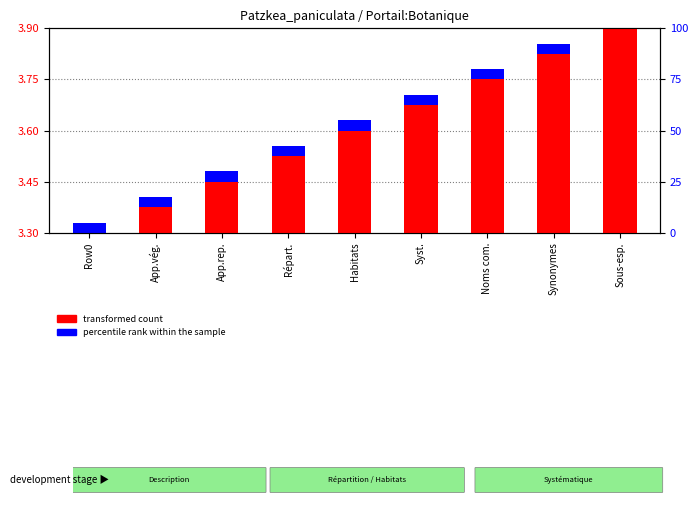

Is the value of transformed count at Row0 greater than the value of percentile rank within the sample at Syst.?

No